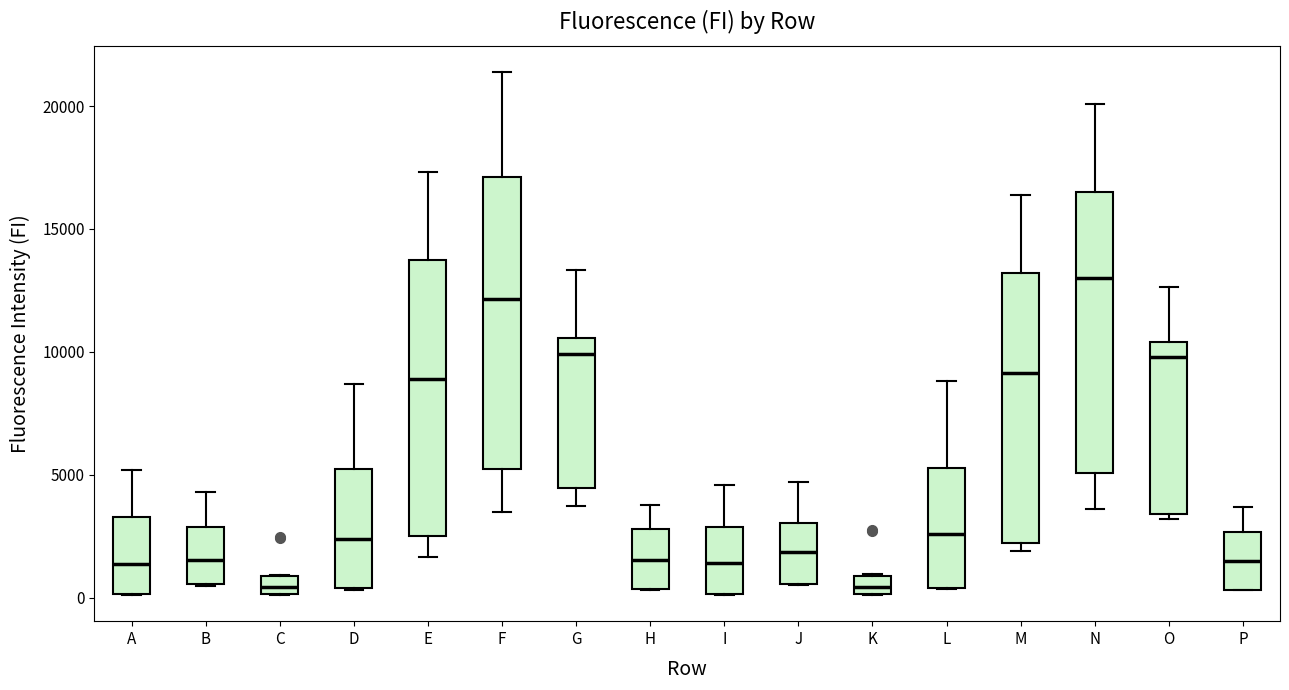

Where does the median line of the box for G sit on the y-axis? The values are not printed on the chart, so give them approximately, as read against the axis.

10000